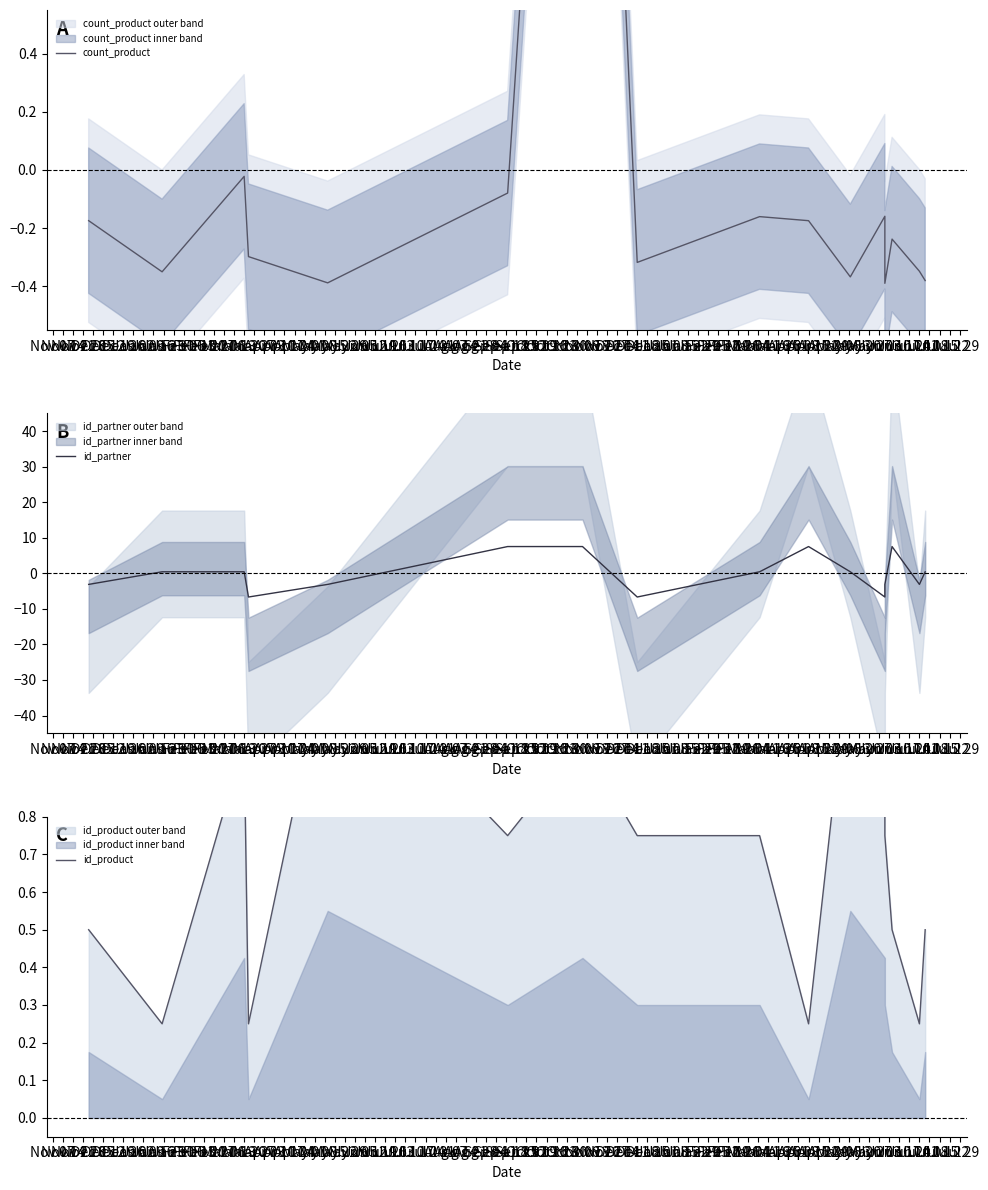

At Nov 07, list the series in order from largest to smallest.

id_product, count_product, id_partner